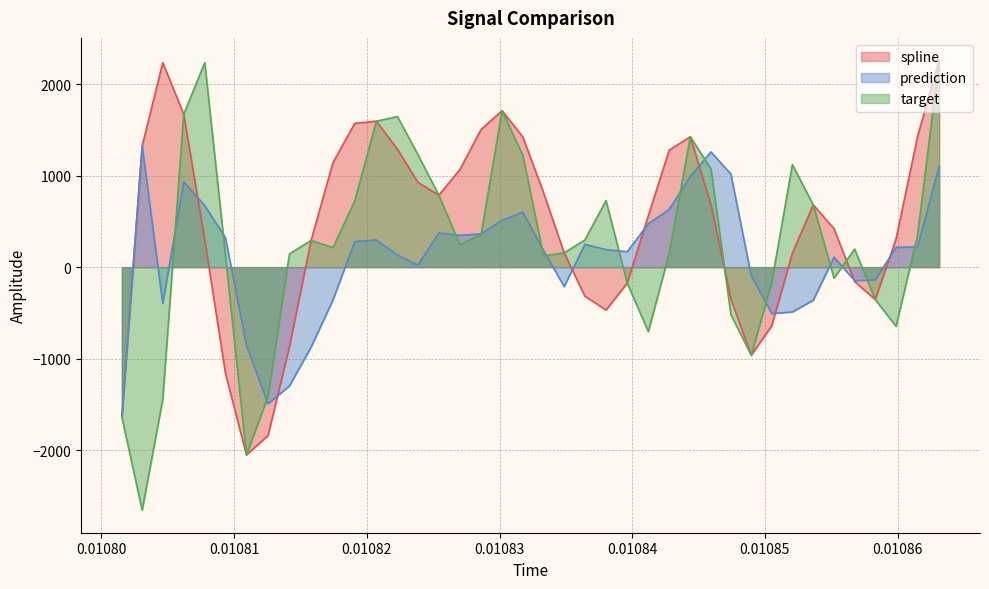

Which series has the largest range (max minus min)?

target